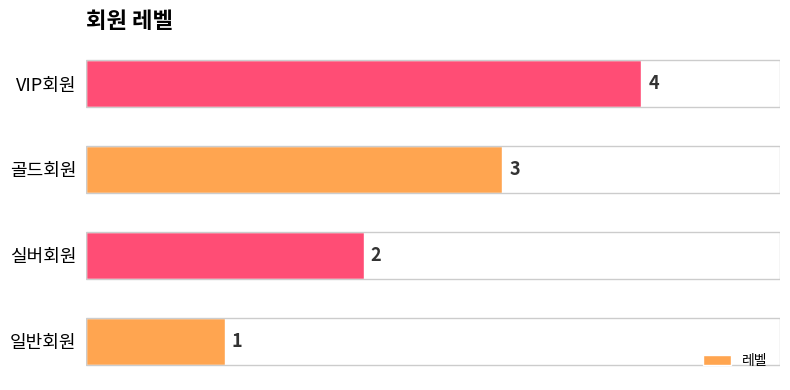

The chart shows a value of 3 at 골드회원. True or false?

True